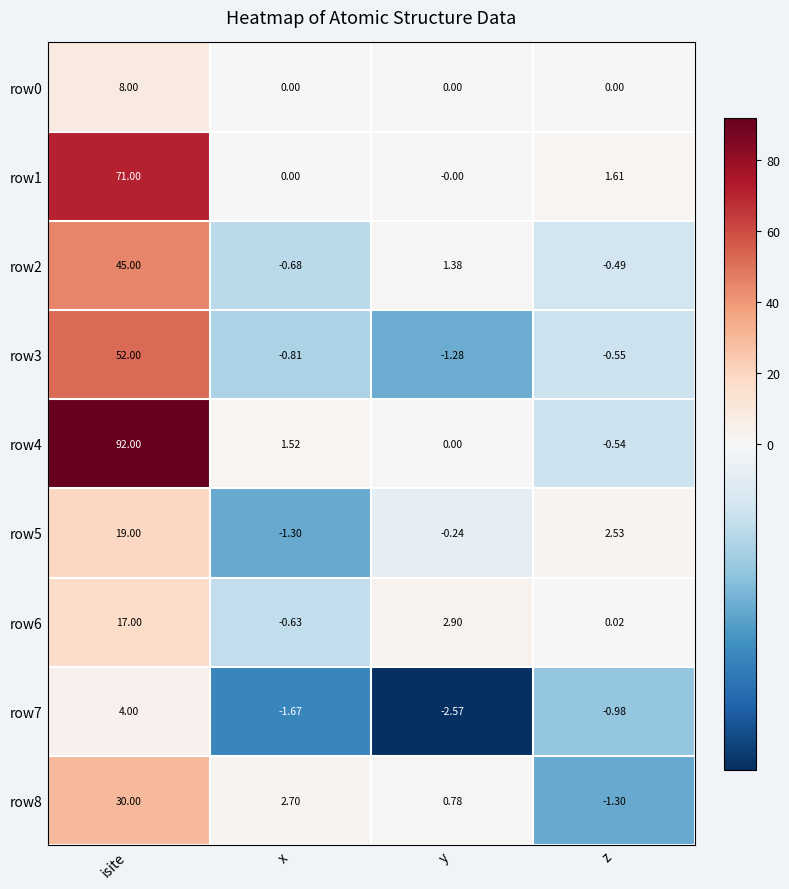

Is the value of row7 at x greater than the value of row1 at isite?

No